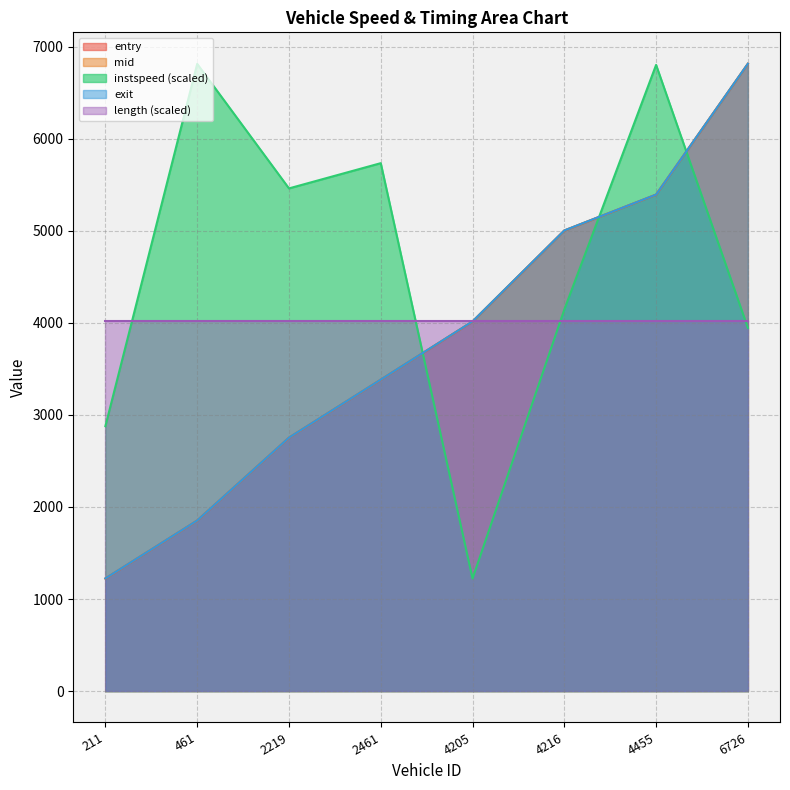

Rank the categories by mid value from highest to lowest.

6726, 4455, 4216, 4205, 2461, 2219, 461, 211